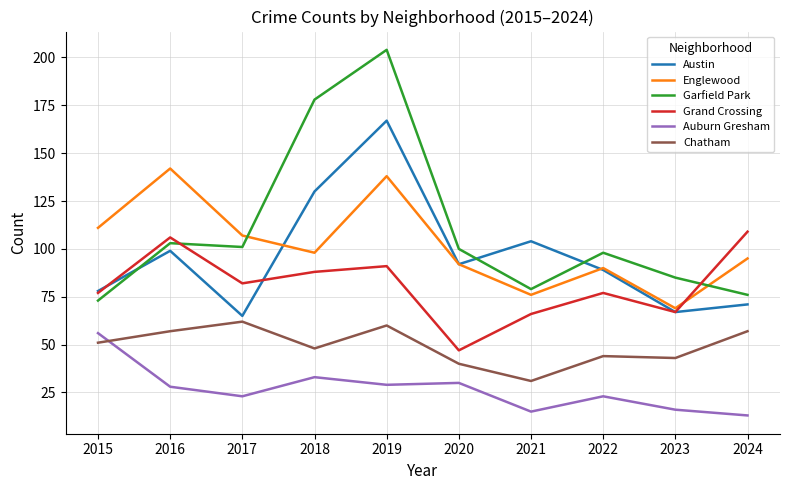

True or false: Austin has more than 0 interior local peaks.

True